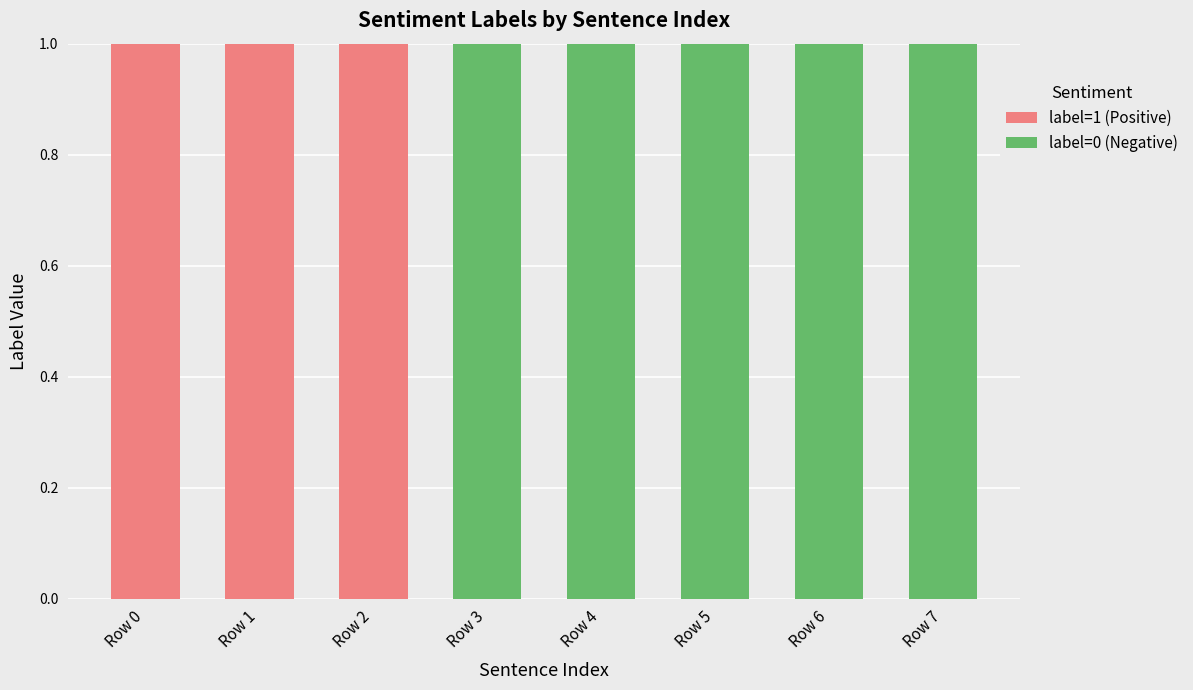

Does the chart contain stacked bars?

Yes